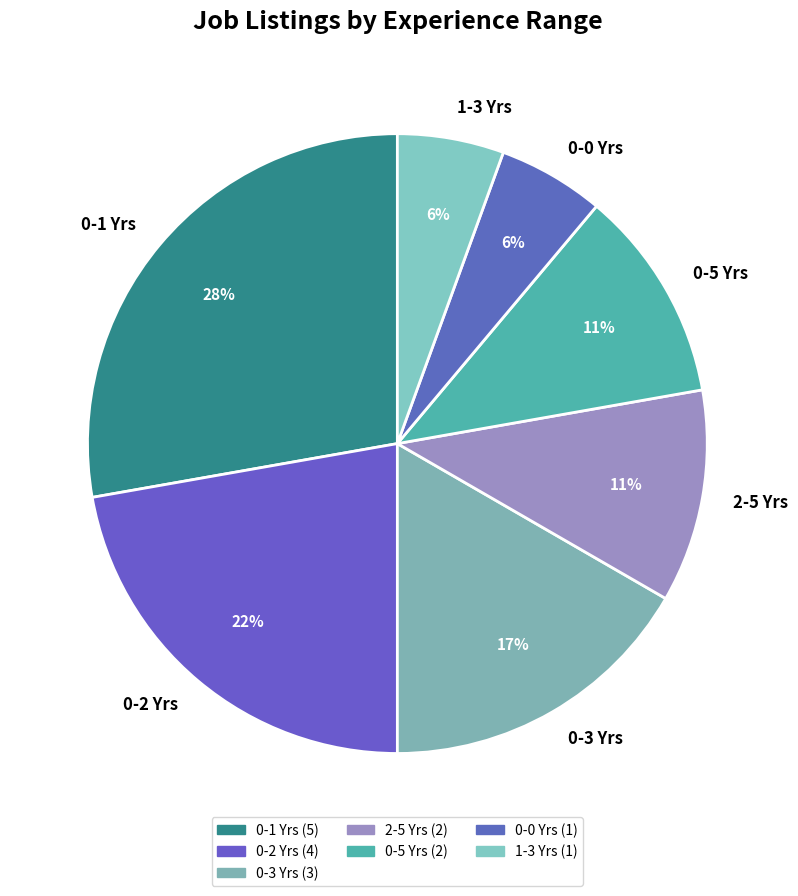

To the nearest percent, what is the average slice percentage?

14%